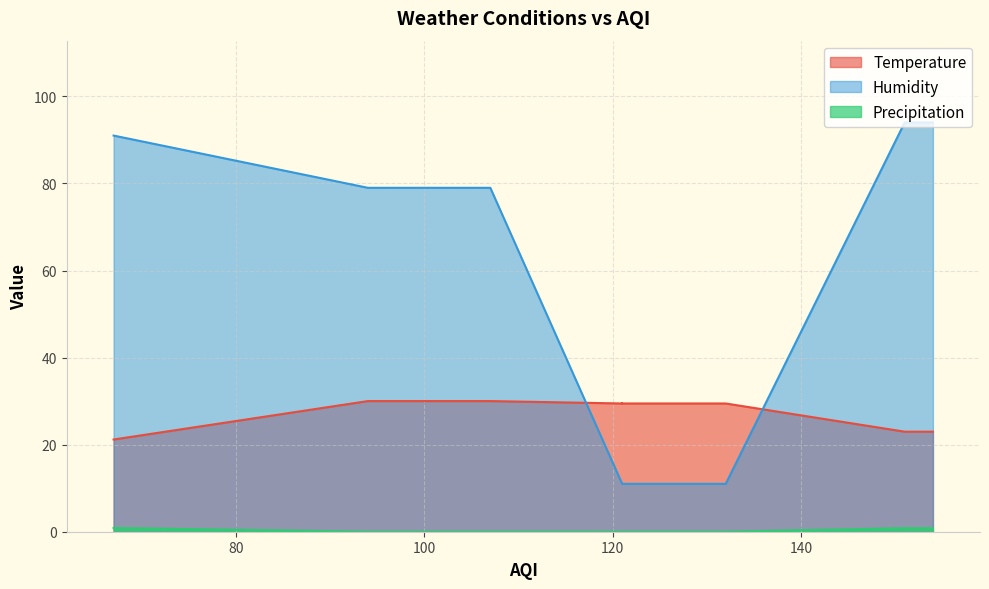

Is it true that Temperature equals 6.2 at 94?

False